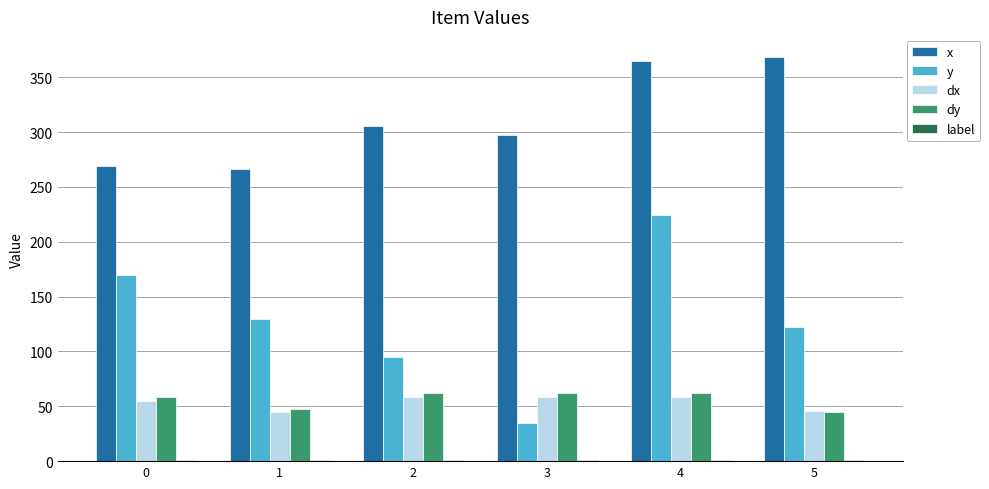

What is the total value across all series at 2?

521.8